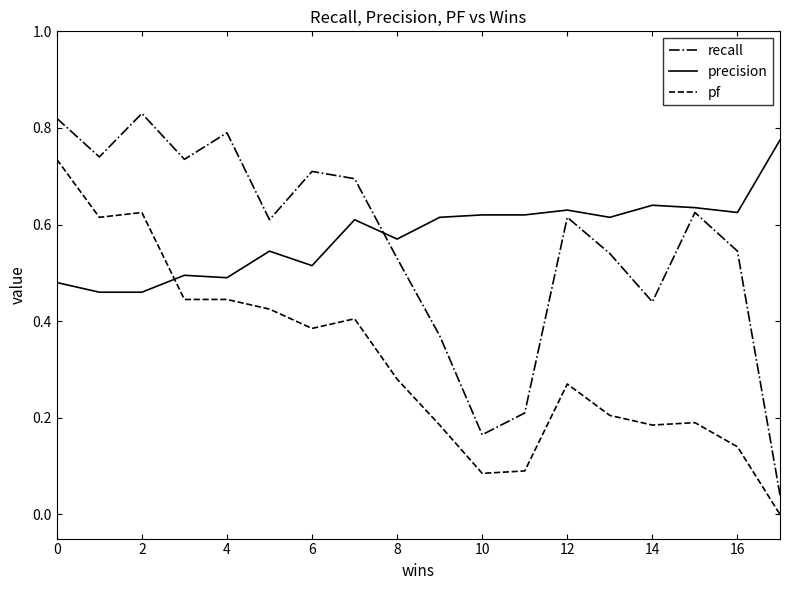

How many lines are shown in the chart?

3